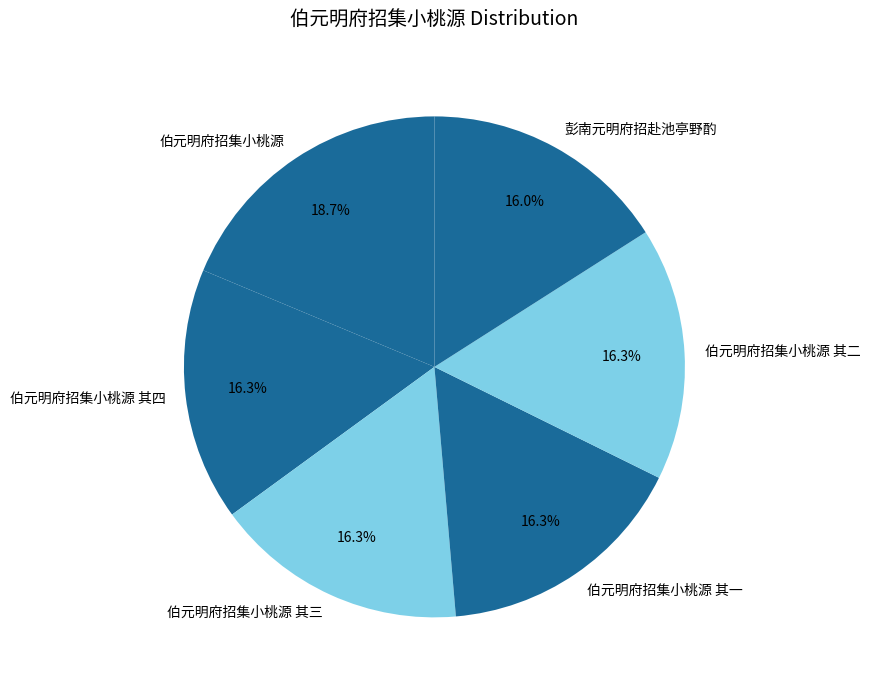

Which category has the biggest portion of the pie?

伯元明府招集小桃源